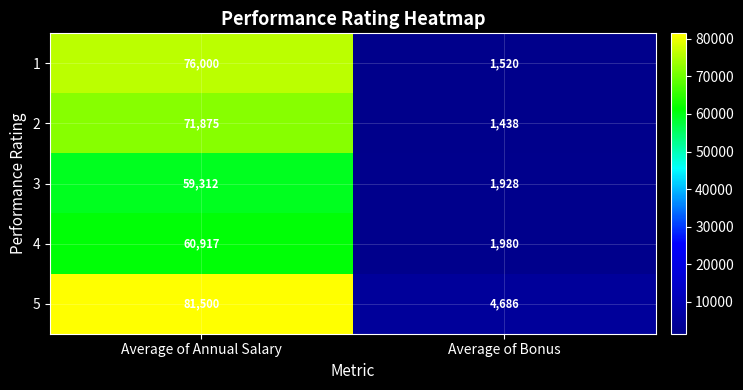

How many data points does each series have?

2